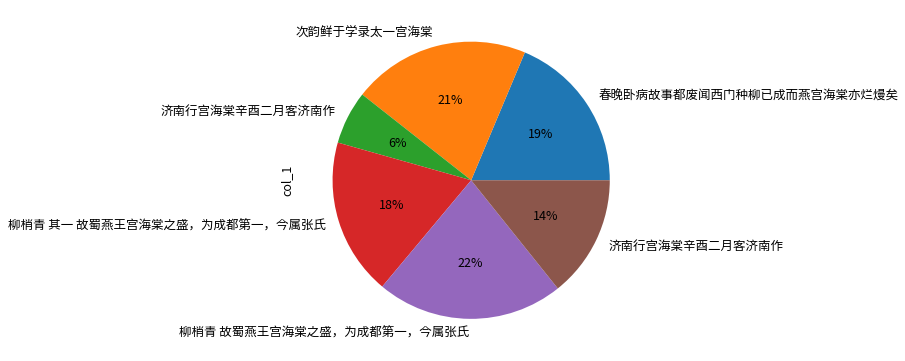

Does any single category account for the majority?

No